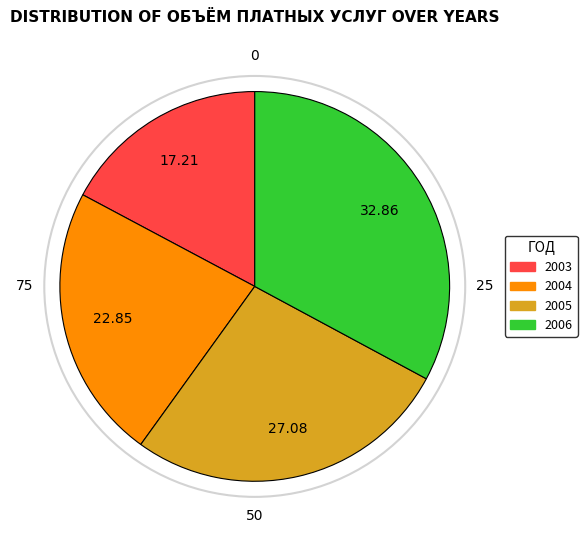

What is the ratio of the value at 2003 to the value at 2006?

0.5